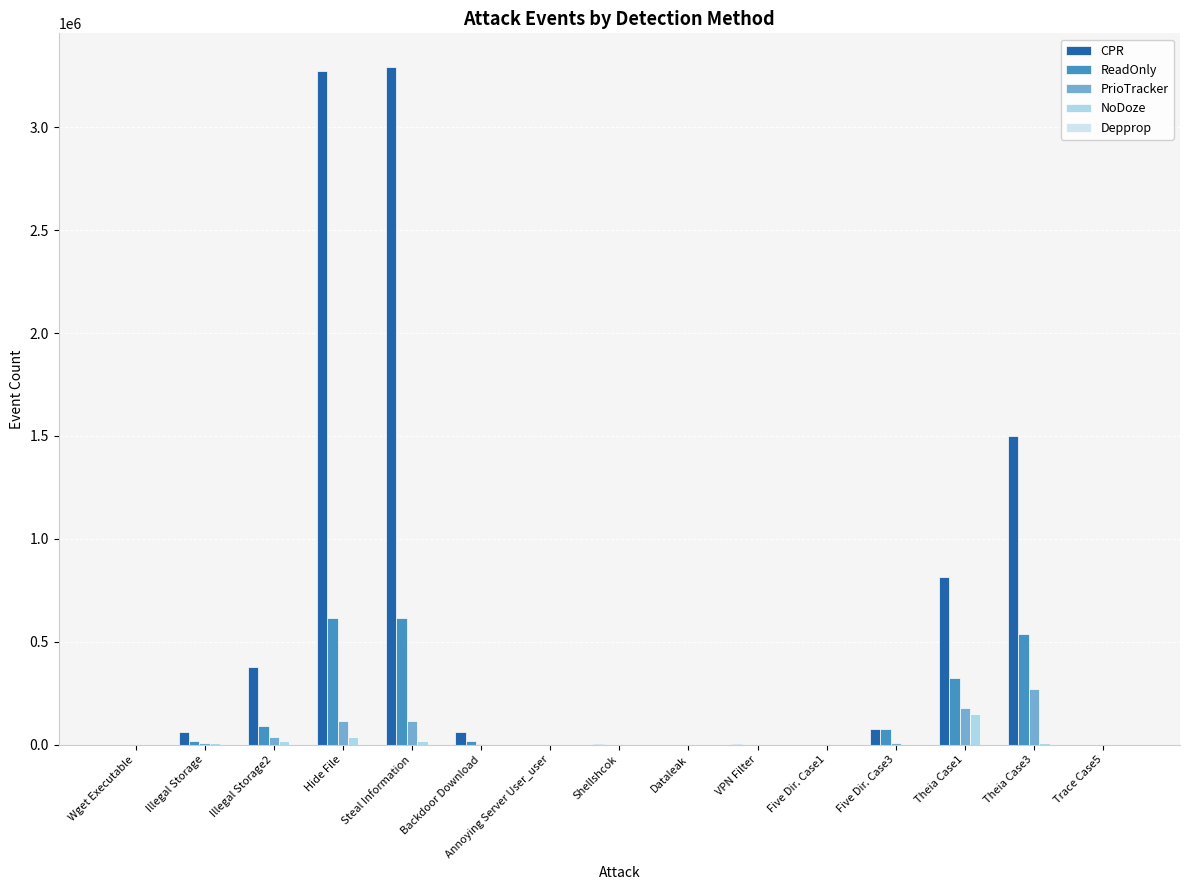

What is the sum of all NoDoze values?

251668